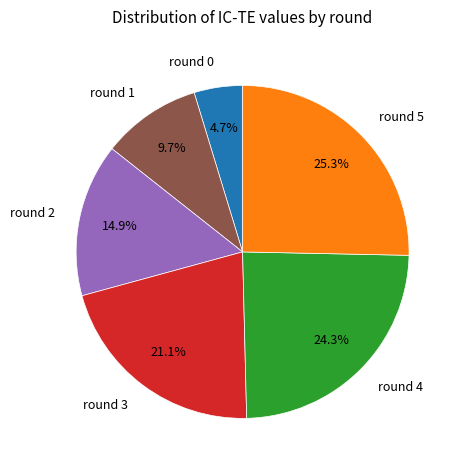

Does round 1 represent more than half of the total?

No